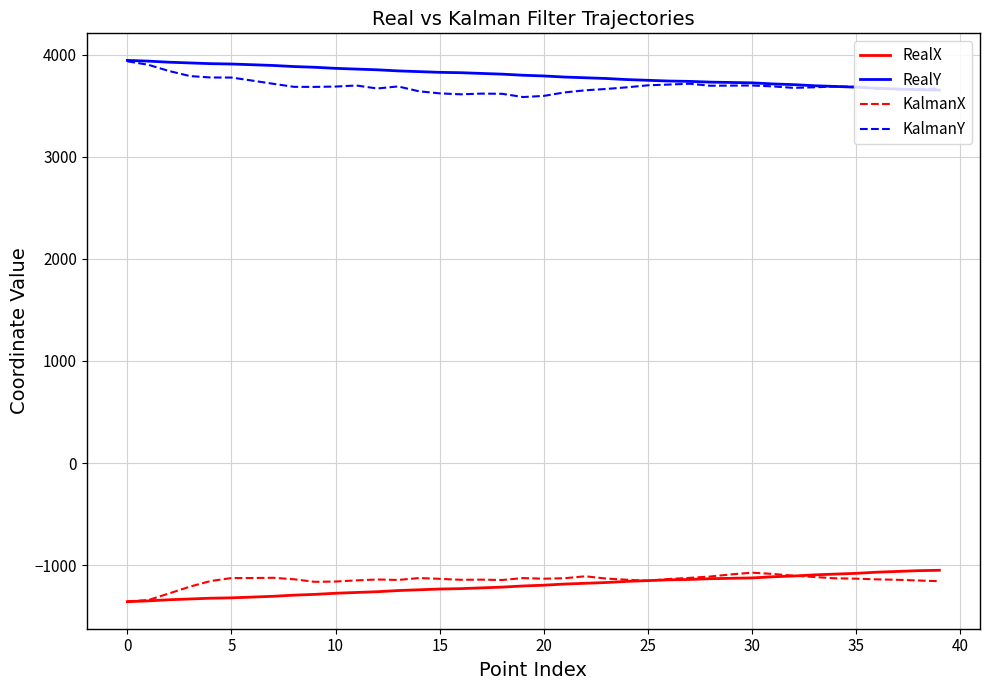

What is the highest value of the RealY series?

3943.8